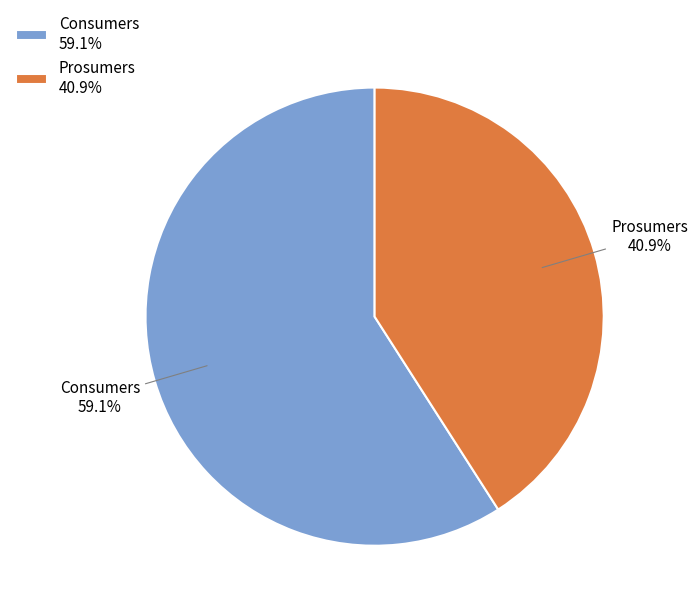

To the nearest percent, what is the difference between the Consumers and Prosumers slice percentages?

18%